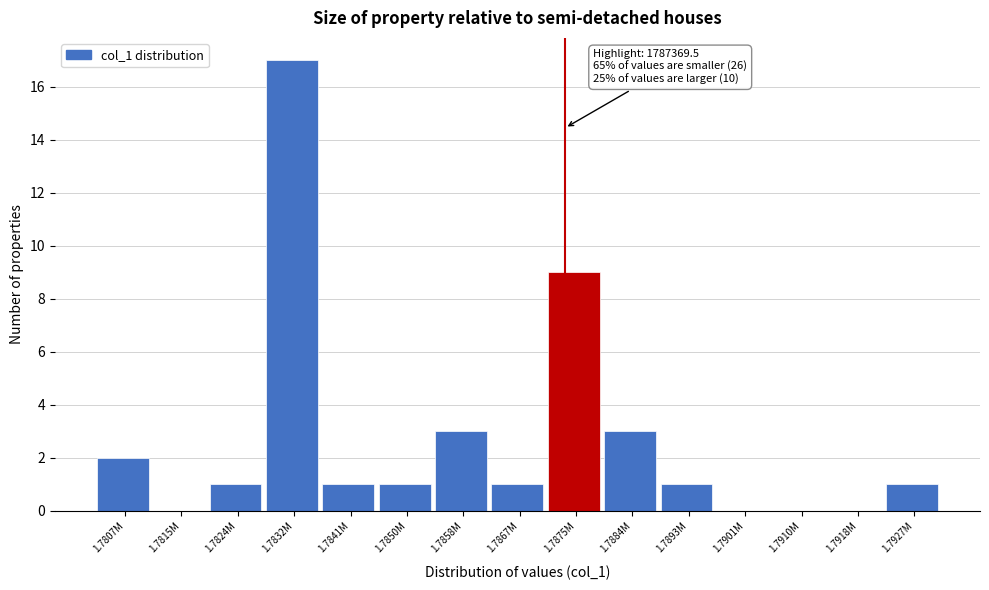

Reading right to left, transcribe all the data shown in this chart.

1.7927M=1	1.7918M=0	1.7910M=0	1.7901M=0	1.7893M=1	1.7884M=3	1.7875M=9	1.7867M=1	1.7858M=3	1.7850M=1	1.7841M=1	1.7832M=17	1.7824M=1	1.7815M=0	1.7807M=2